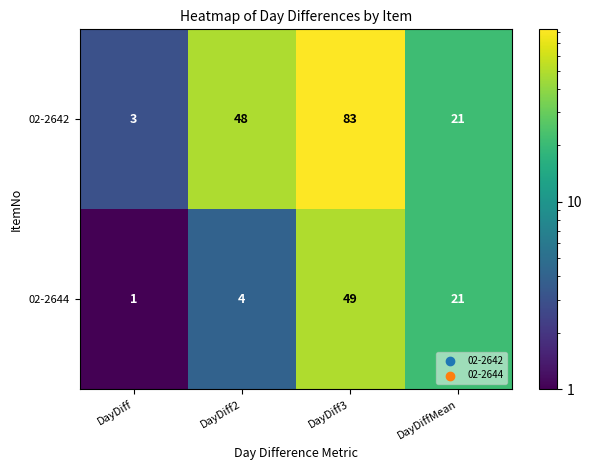

At which category is the sum across all series the highest?

DayDiff3